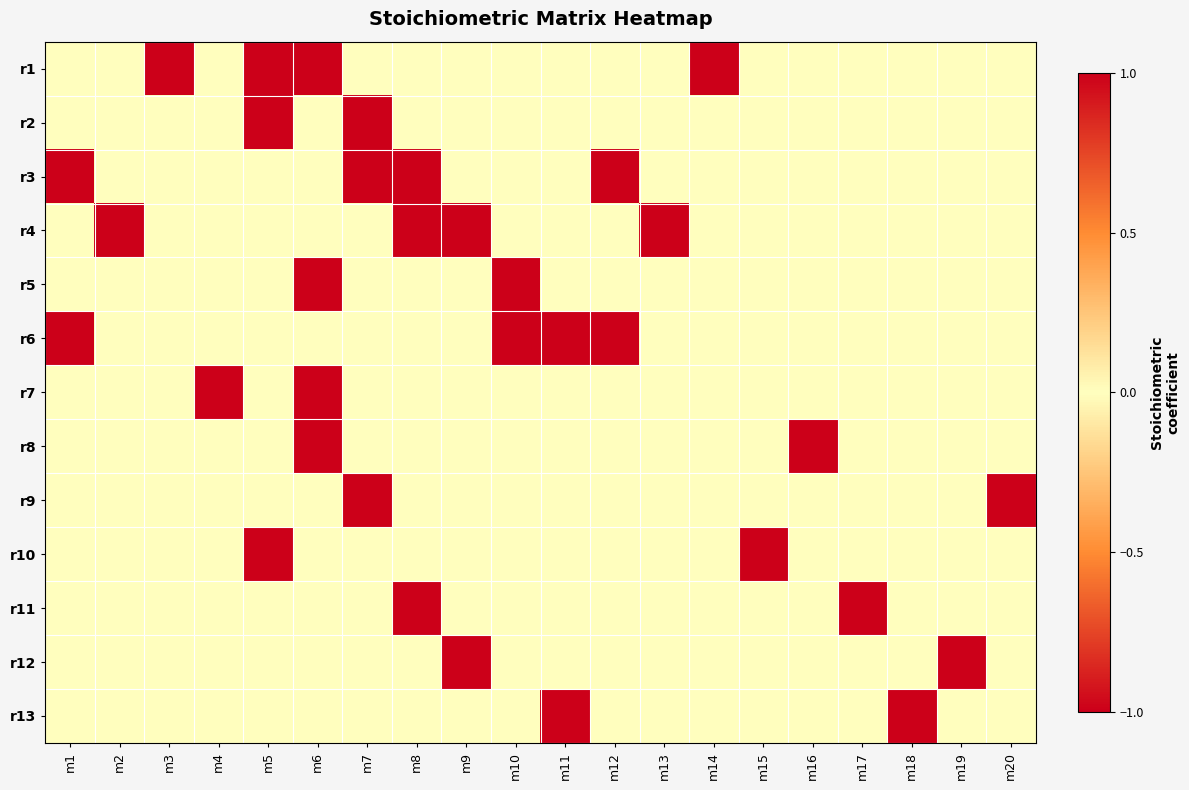

At which category is the sum across all series the highest?

m12